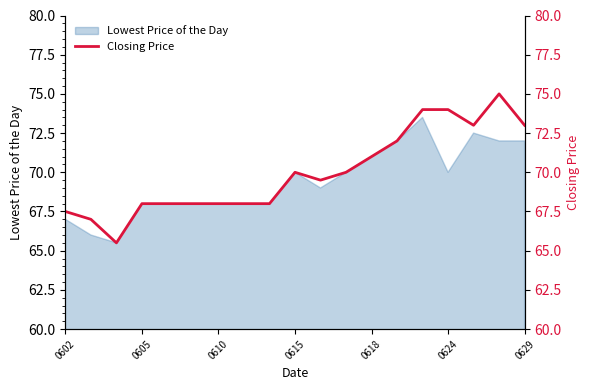

What is the minimum value for Lowest Price of the Day?

65.5